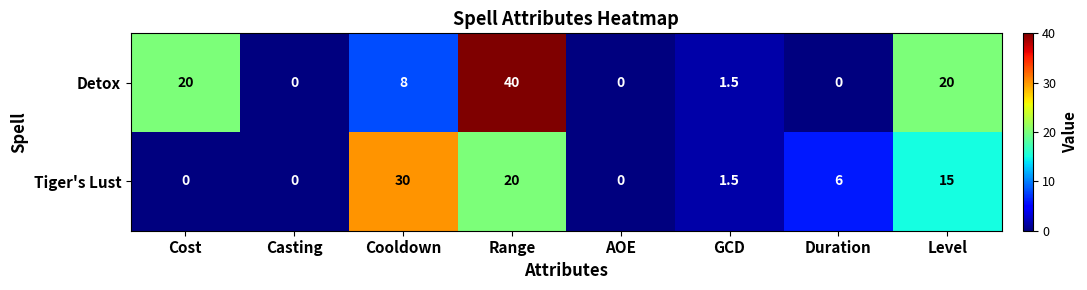

Is it true that Tiger's Lust equals 30.0 at Cooldown?

True